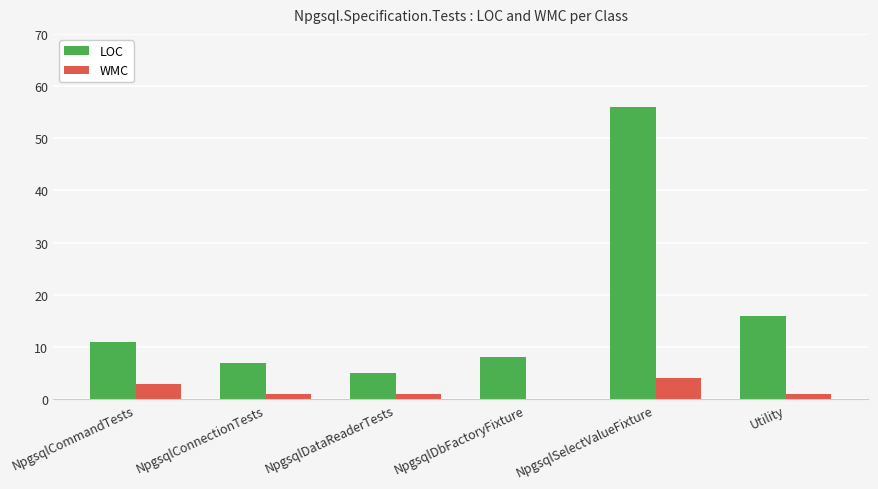

Read the WMC value at NpgsqlSelectValueFixture.

4